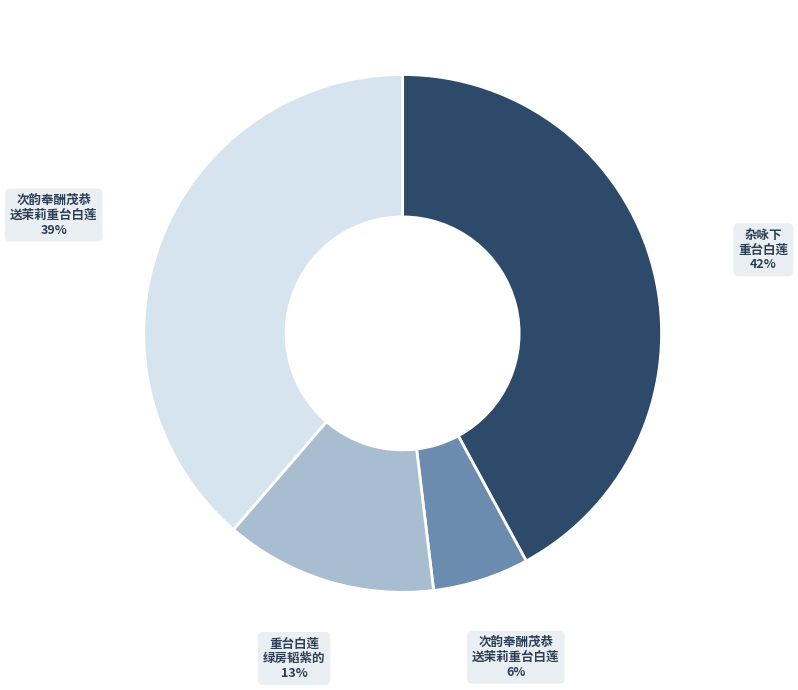

To the nearest percent, what is the average slice percentage?

25%